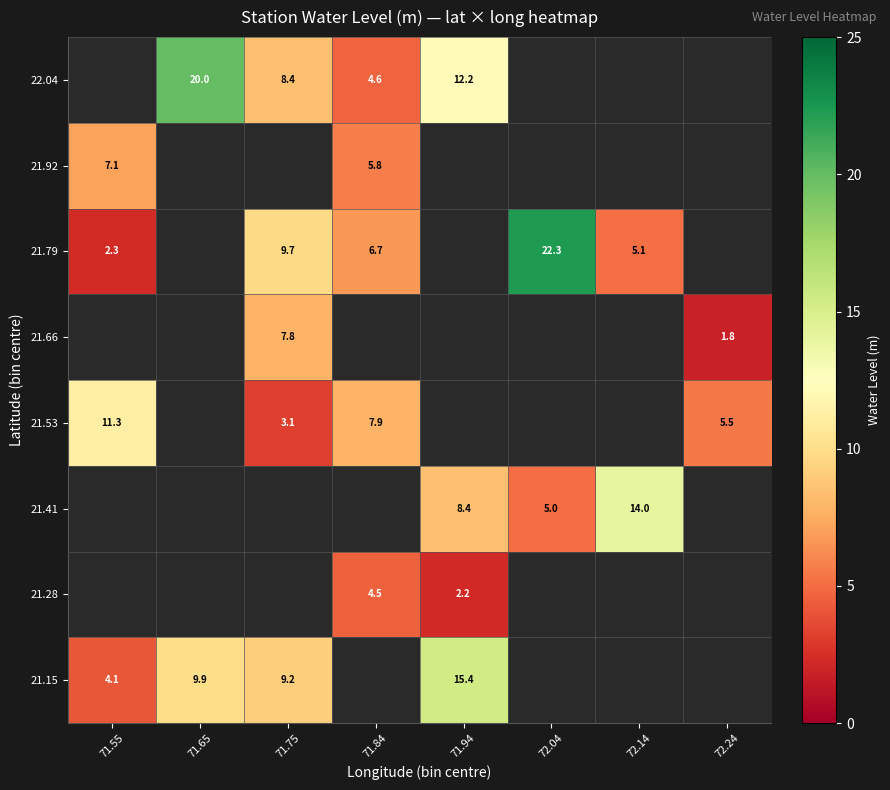

Which has a higher value, 72.24 or 71.94?

71.94